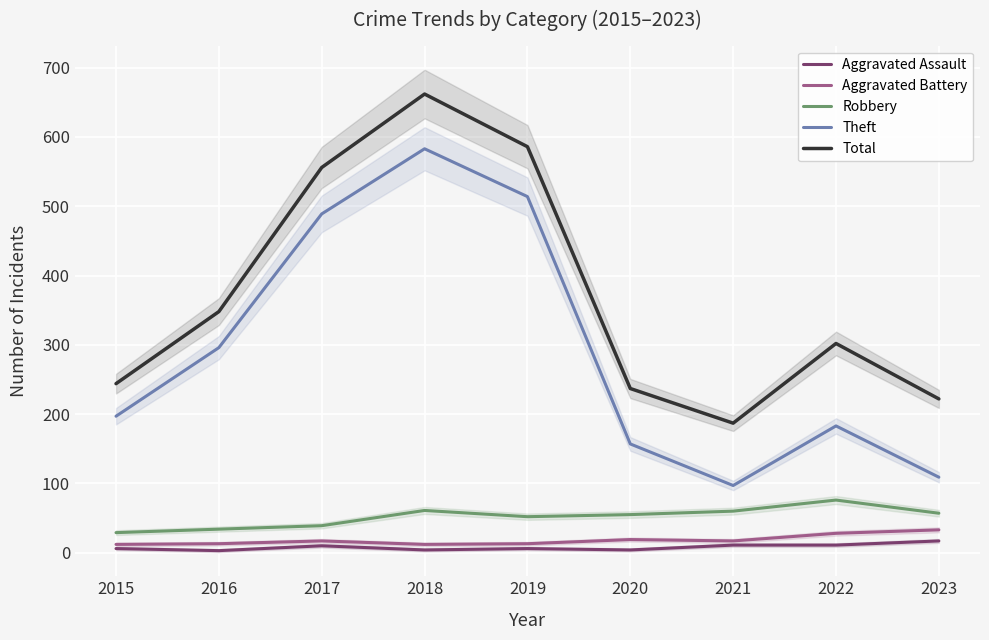

What is the difference between the maximum and second lowest values in the Theft series?

474